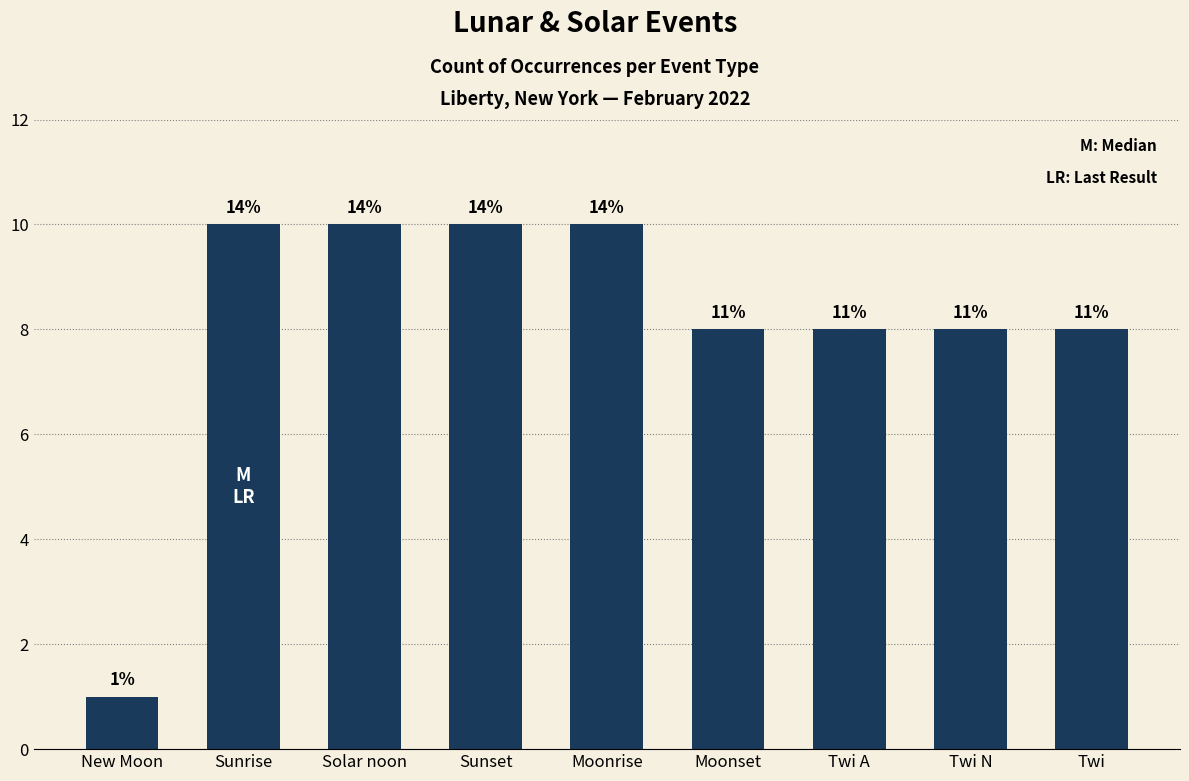

Reading right to left, what are all the values shown in this chart?

Twi=8	Twi N=8	Twi A=8	Moonset=8	Moonrise=10	Sunset=10	Solar noon=10	Sunrise=10	New Moon=1